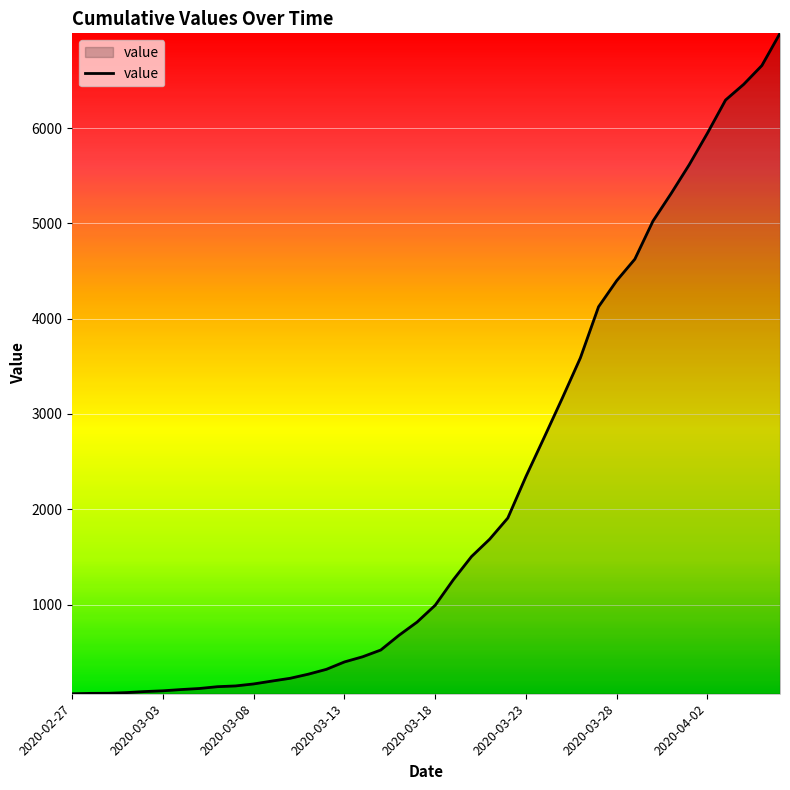

What is the difference between the maximum and minimum values?

6931